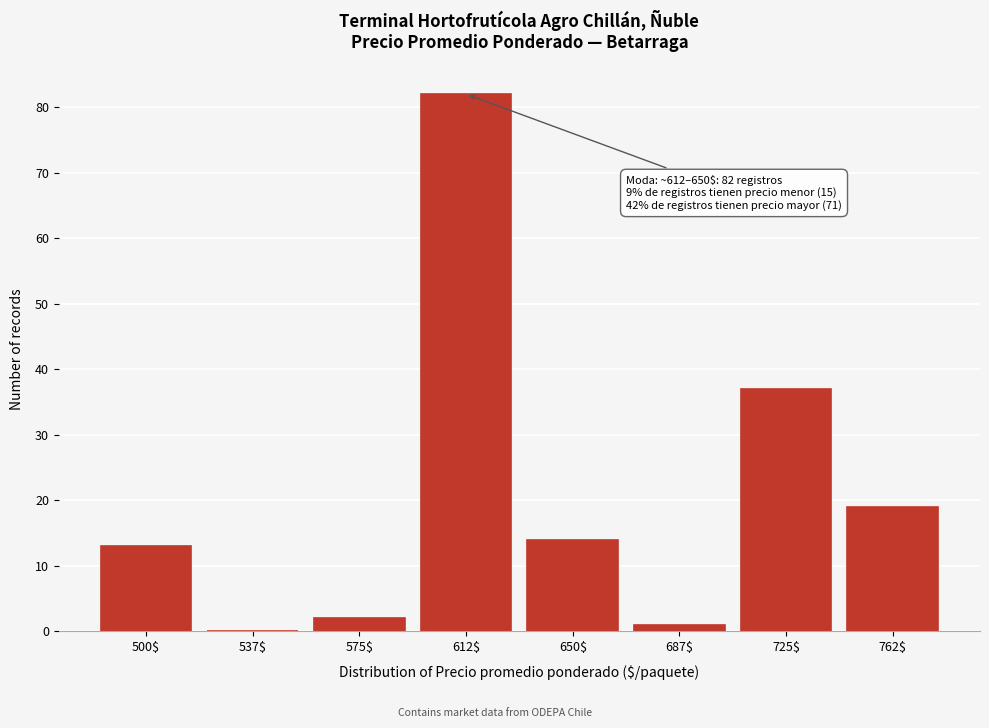

What is the sum of all values?

168